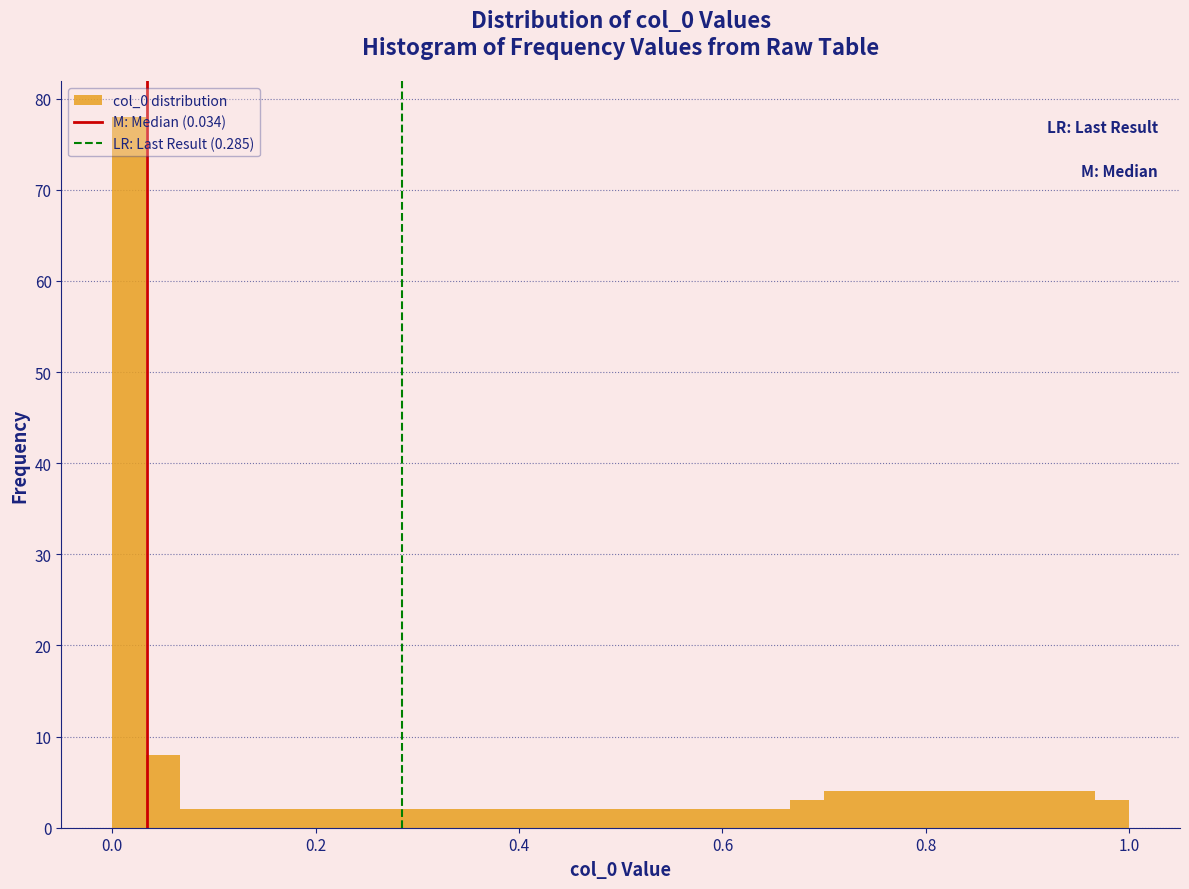

Around what value on the x-axis is the tallest bar? Give the approximate position of its centre, as read against the axis.

0.02